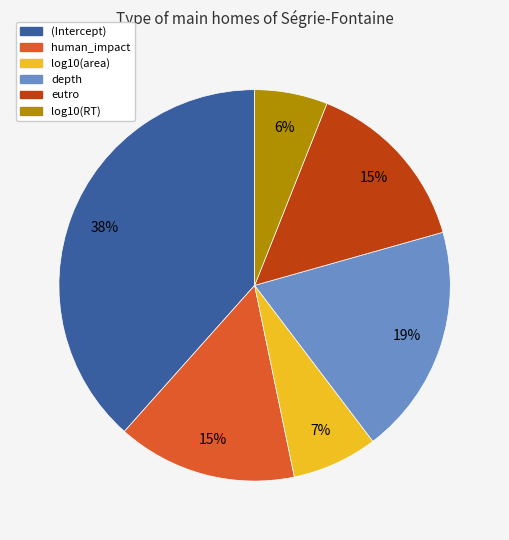

Does any single category account for the majority?

No